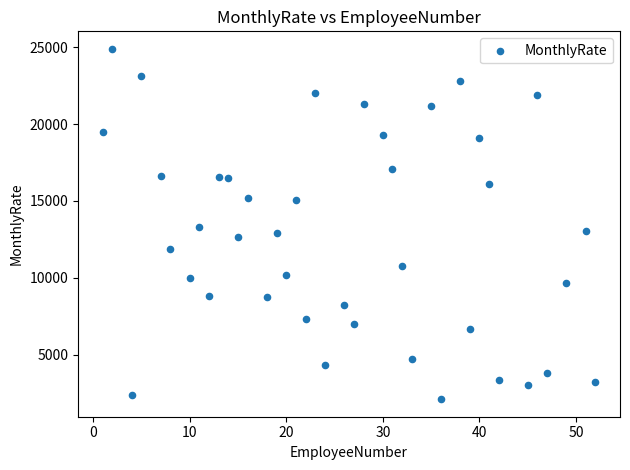

What is the range of X values (max minus min)?

51